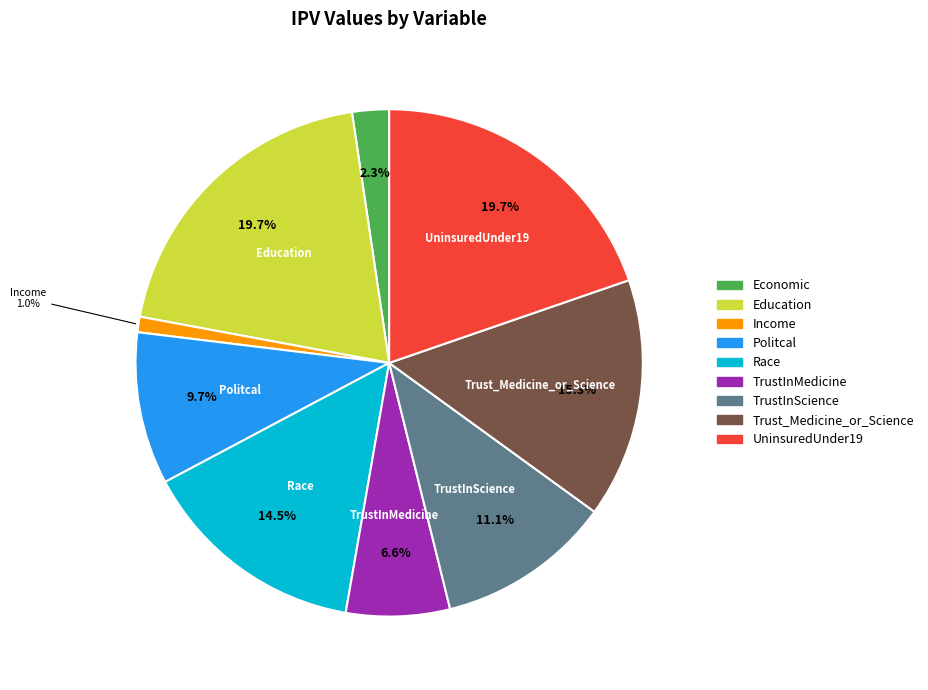

Combined, do Economic and TrustInMedicine account for over 50%?

No